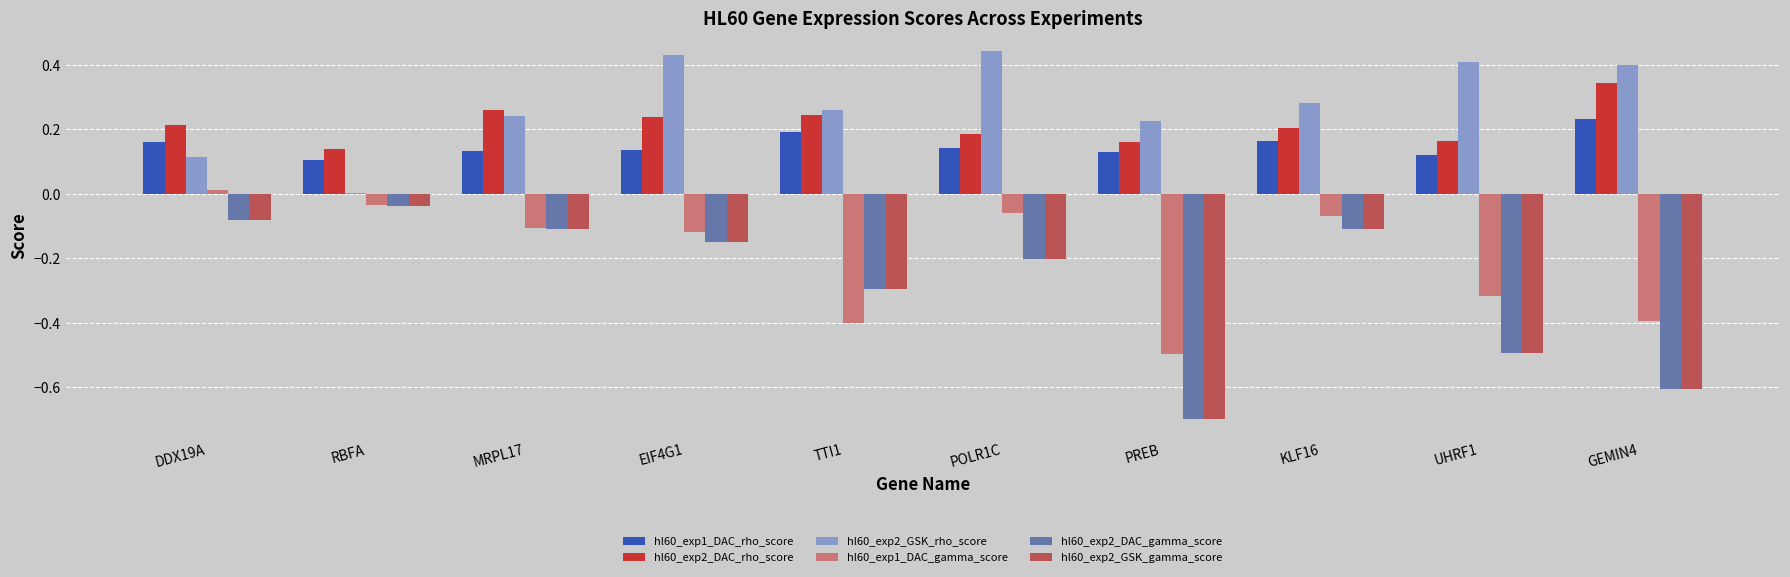

Is the value of hl60_exp1_DAC_gamma_score at TTI1 greater than the value of hl60_exp2_DAC_gamma_score at TTI1?

No